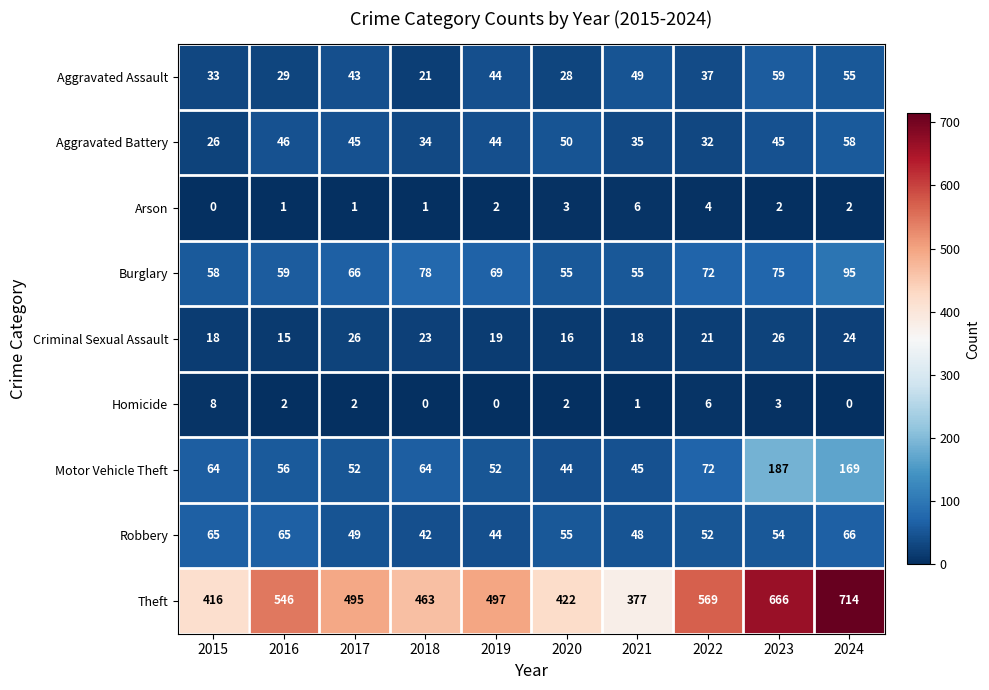

What value does the Aggravated Assault series have at 2022, to the nearest 10?

40